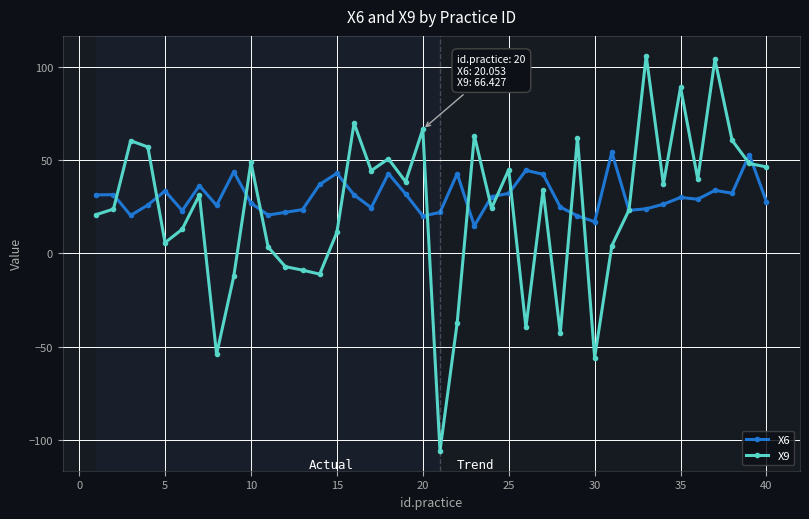

What is the smallest value displayed?

-105.7